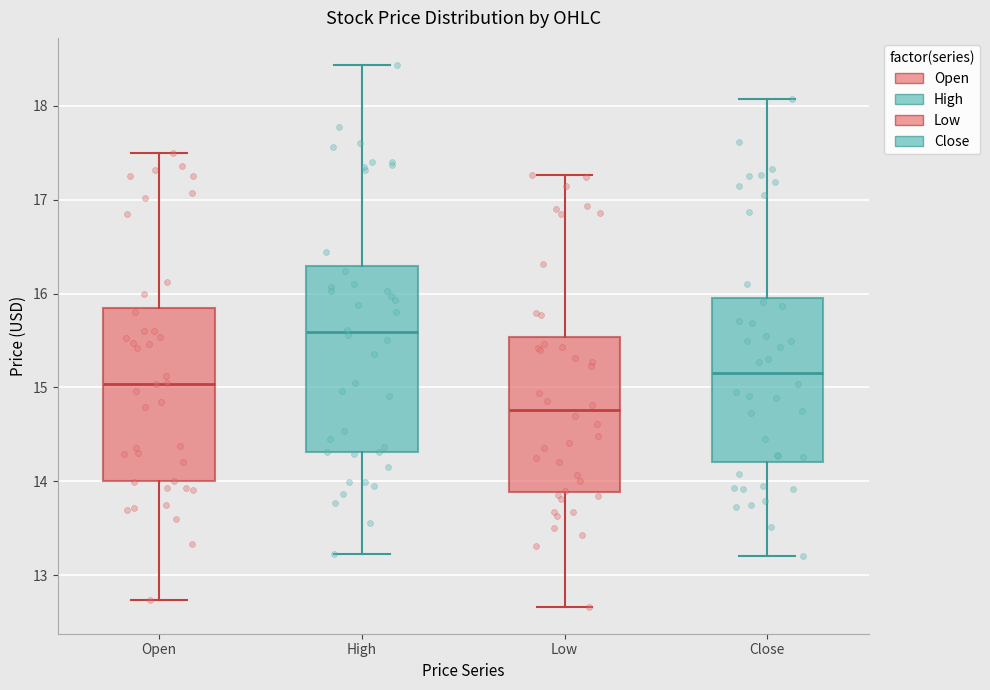

Reading left to right, read every box against the y-axis: the position of its median line, the range the box covers, and the ends of its whiskers. The values are not printed on the chart, so give them approximately, as read against the axis.

Open: median 15.0, box 14.0 to 15.8, whiskers 12.7 to 17.5
High: median 15.6, box 14.3 to 16.3, whiskers 13.2 to 18.4
Low: median 14.8, box 13.9 to 15.5, whiskers 12.7 to 17.3
Close: median 15.2, box 14.2 to 16.0, whiskers 13.2 to 18.1